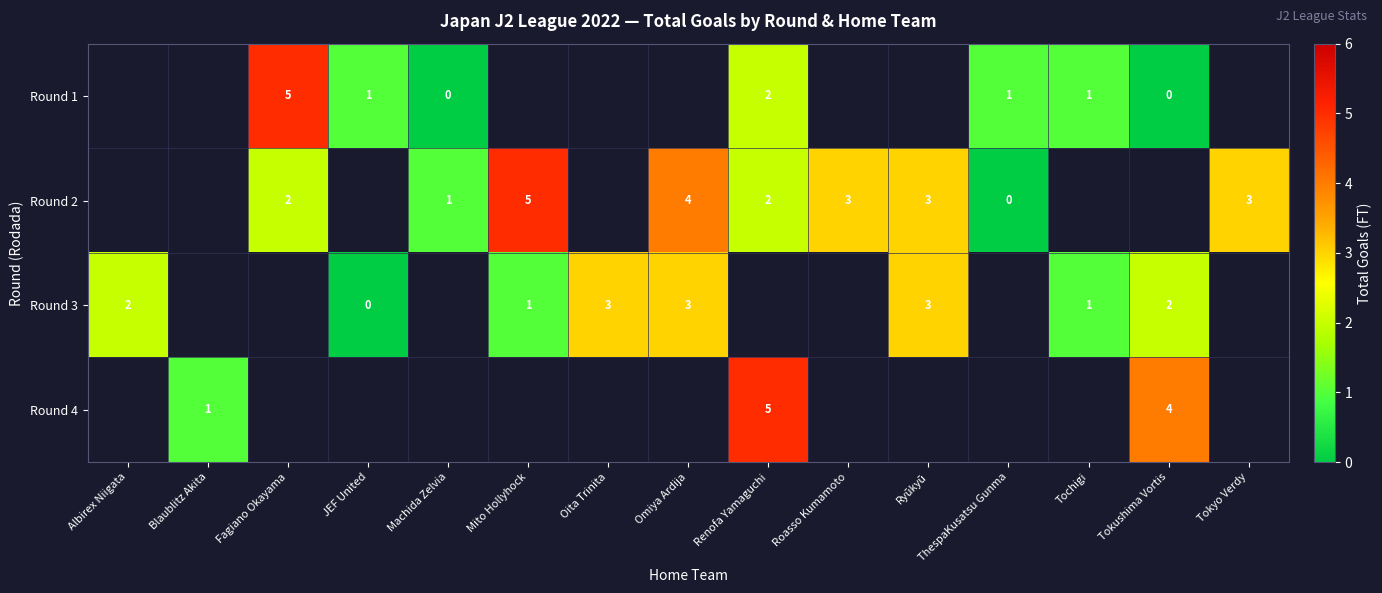

Which label corresponds to the smallest value in the chart?

Machida Zelvia